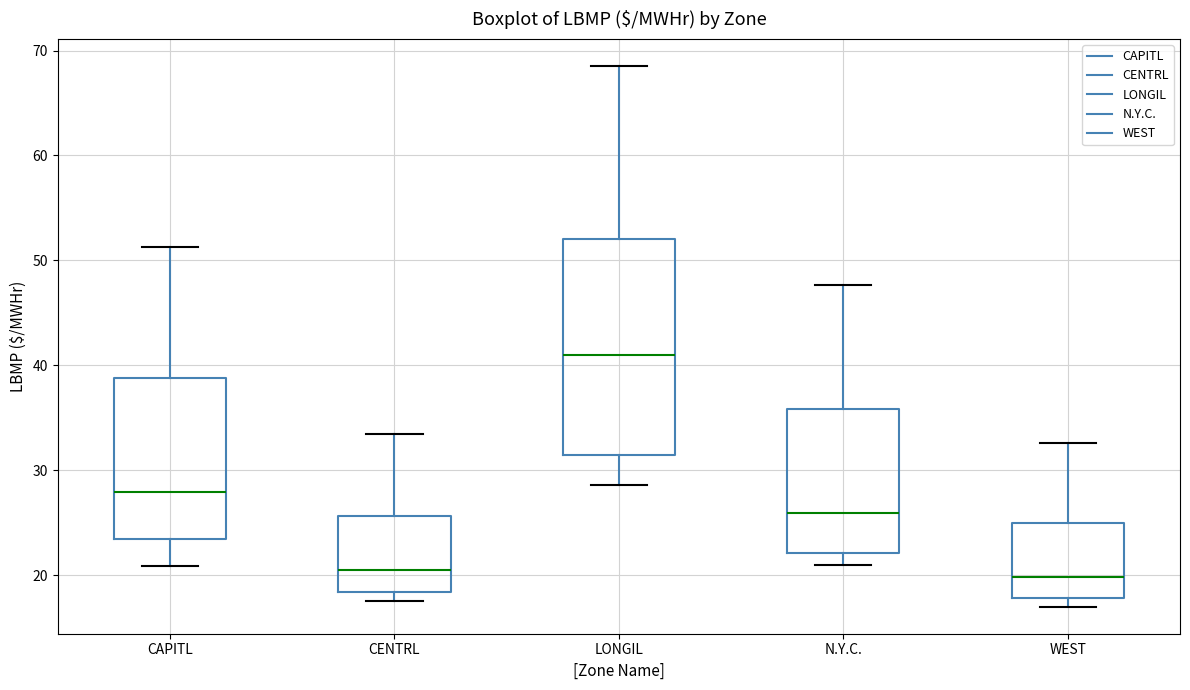

Comparing the boxes themselves (not the whiskers), which one is the tallest?

LONGIL